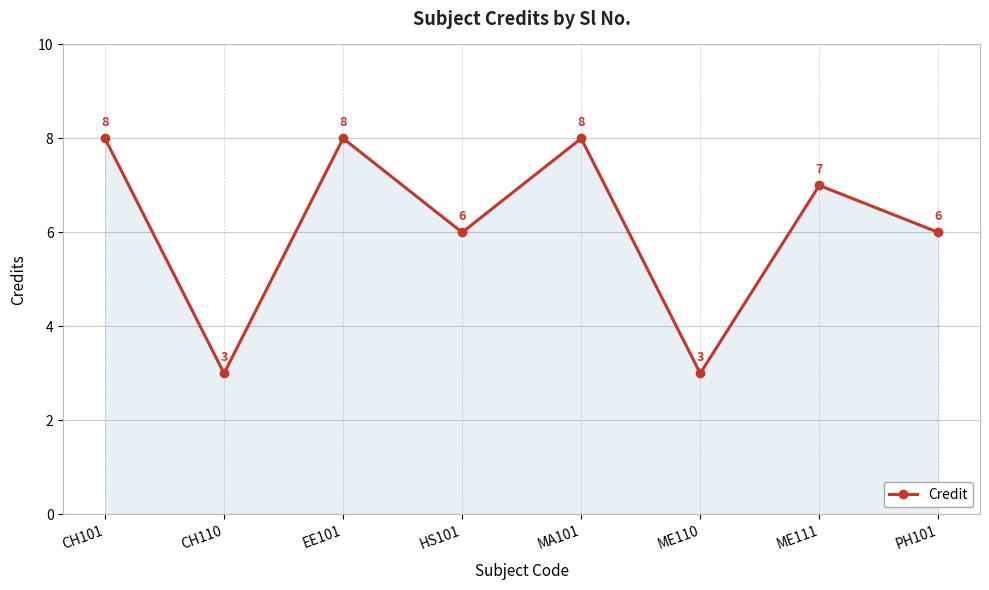

What is the difference between the values at CH110 and PH101?

3